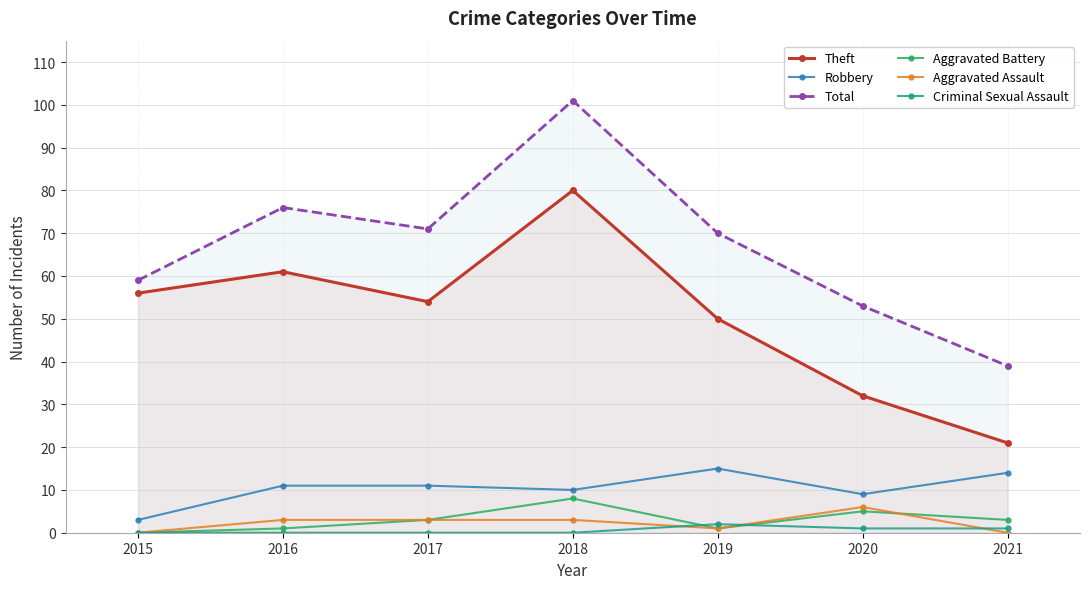

At which label does Criminal Sexual Assault reach its peak?

2019